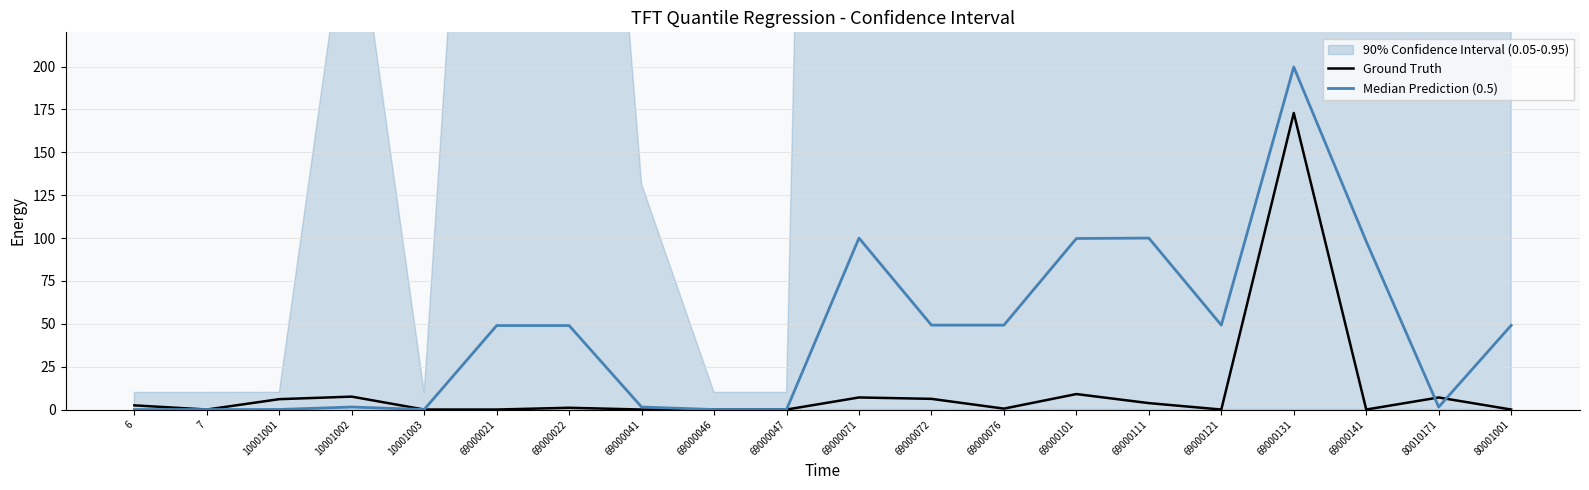

In Ground Truth, how many points are higher than both neighbors (excluding endpoints)?

6